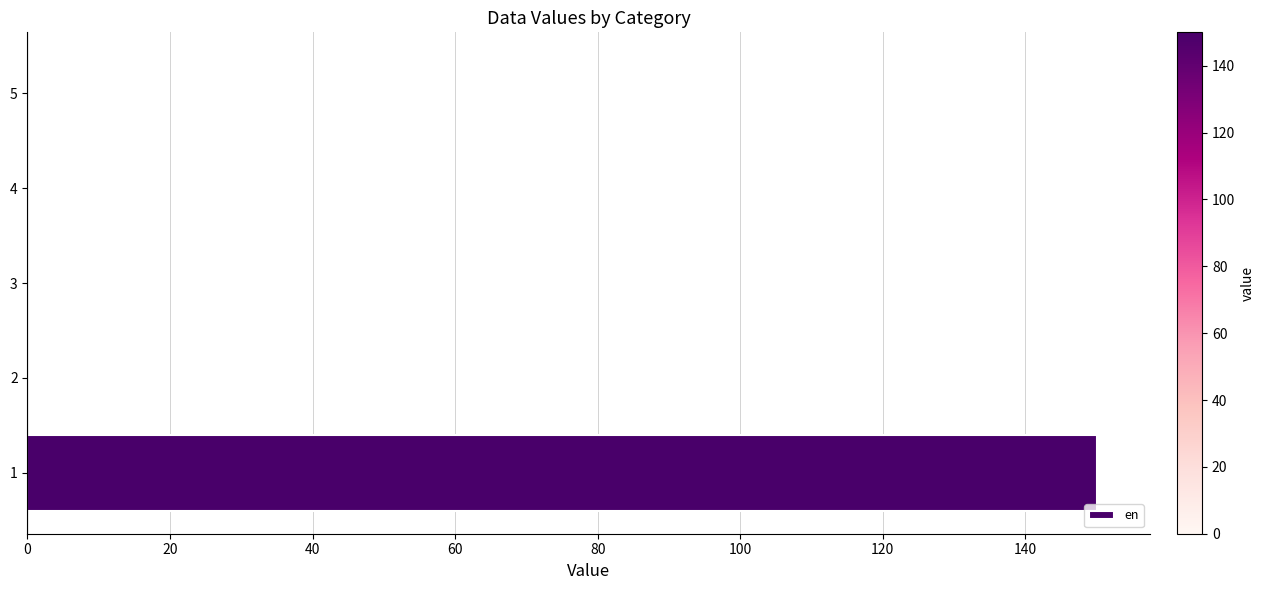

Are the bars horizontal?

Yes